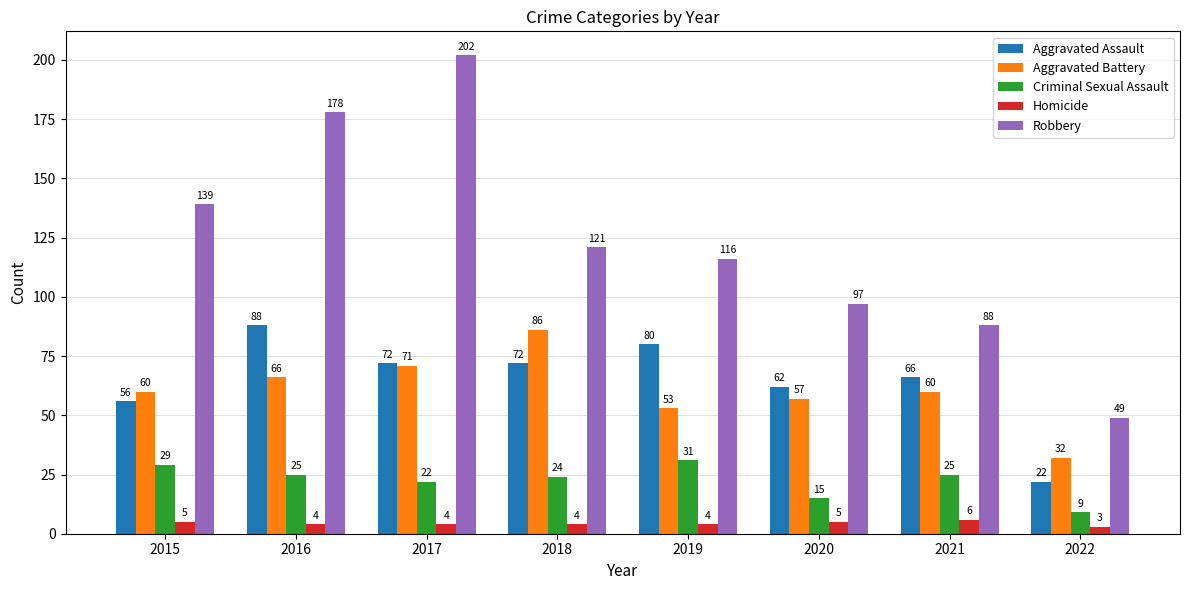

How many series are shown in this chart?

5